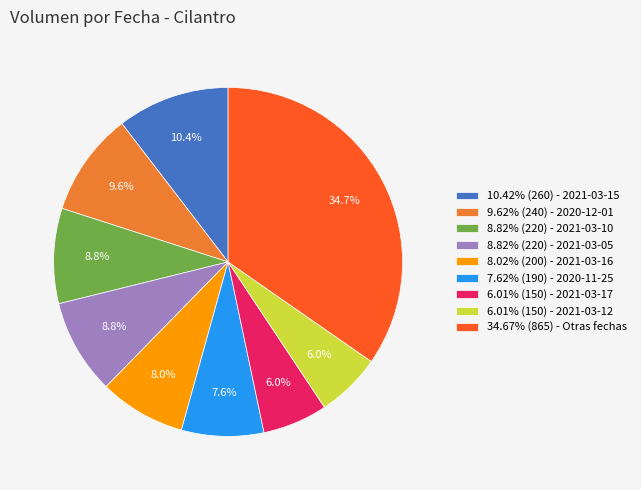

Count the number of slices in the pie.

9